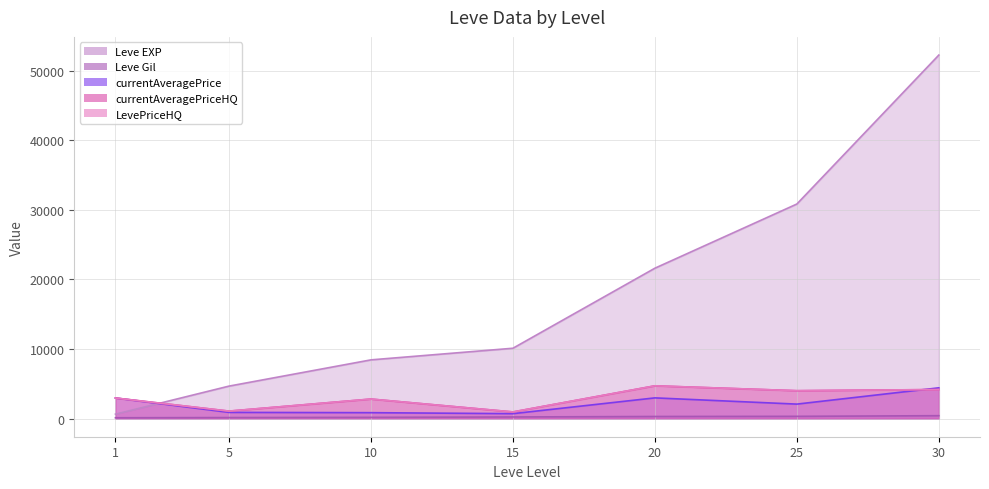

What is the difference between the currentAveragePriceHQ values at 1 and 15?

2000.5